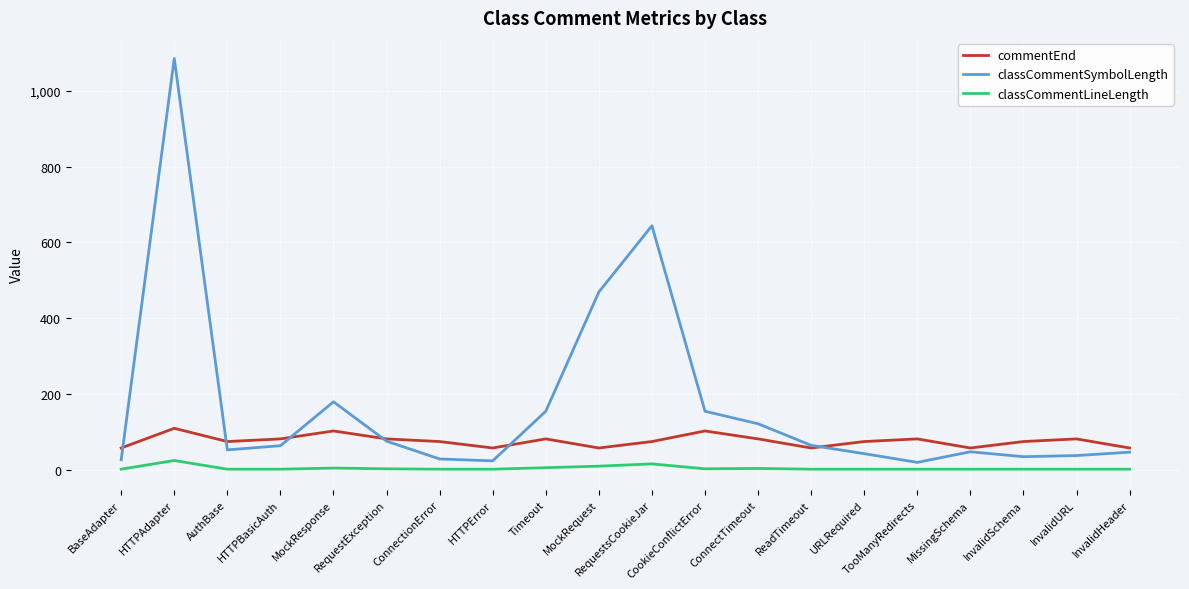

Which series has the largest range (max minus min)?

classCommentSymbolLength